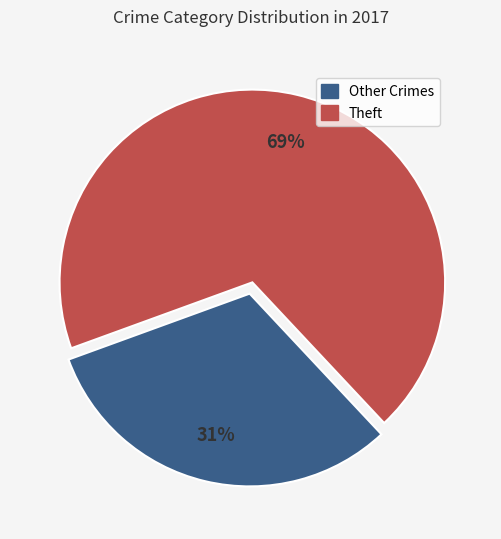

Is there any slice that represents more than half of the pie?

Yes